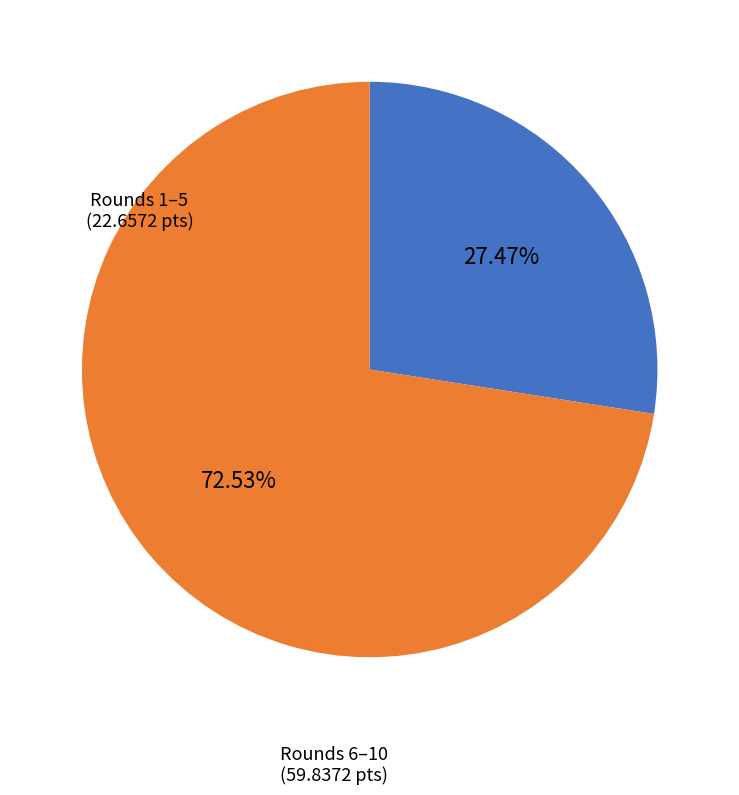

Approximately how many times larger is the value at Rounds 6–10 compared to Rounds 1–5?

2.6